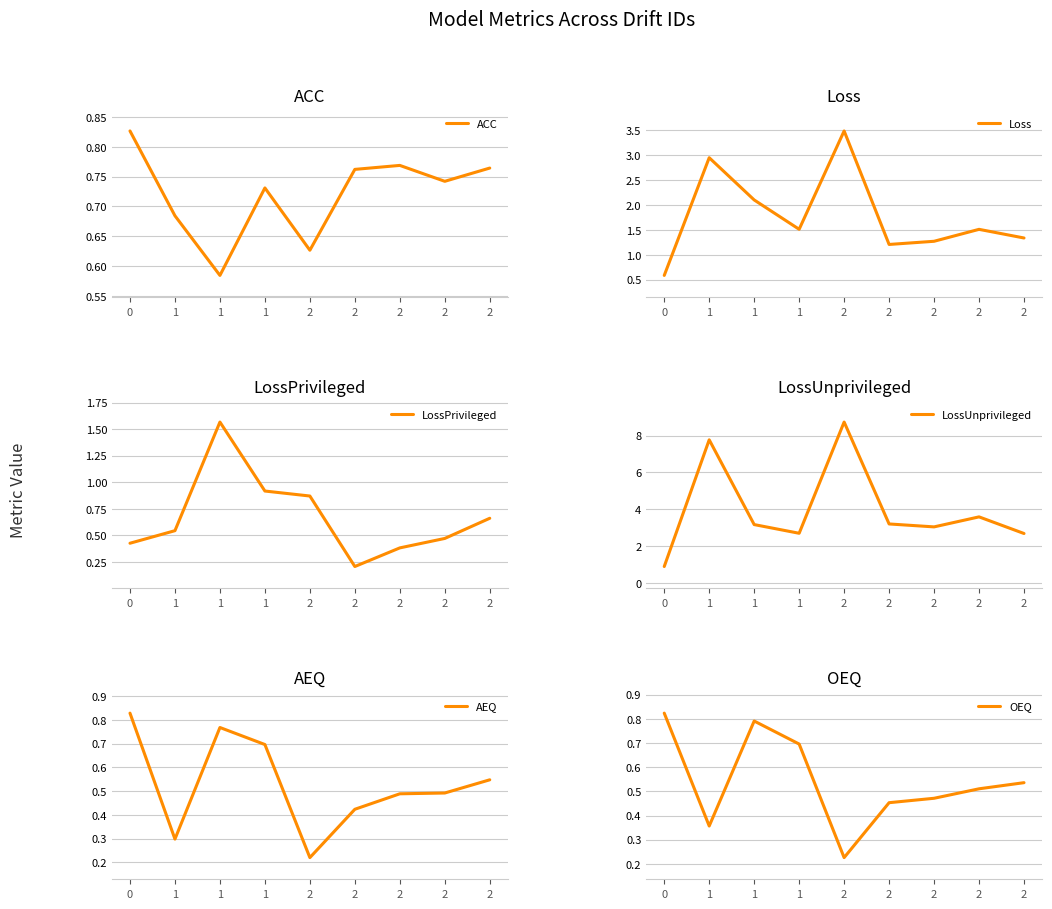

After their last crossing, which series has the higher values: Loss or ACC?

Loss